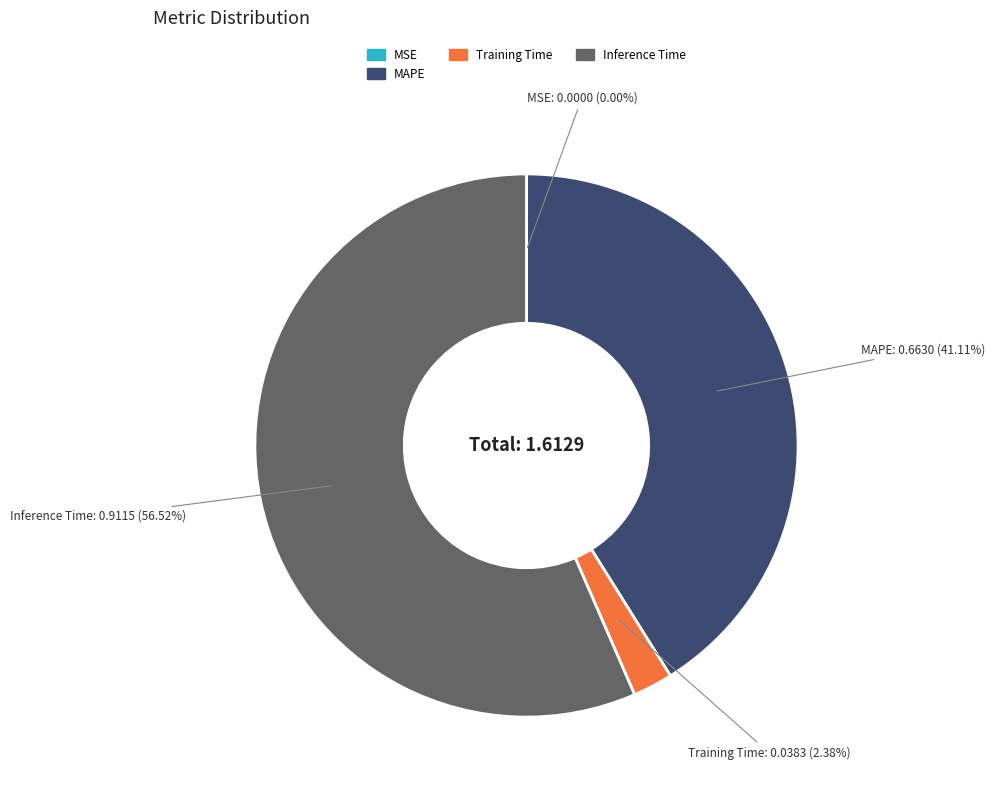

What is the largest slice in the pie chart?

Inference Time